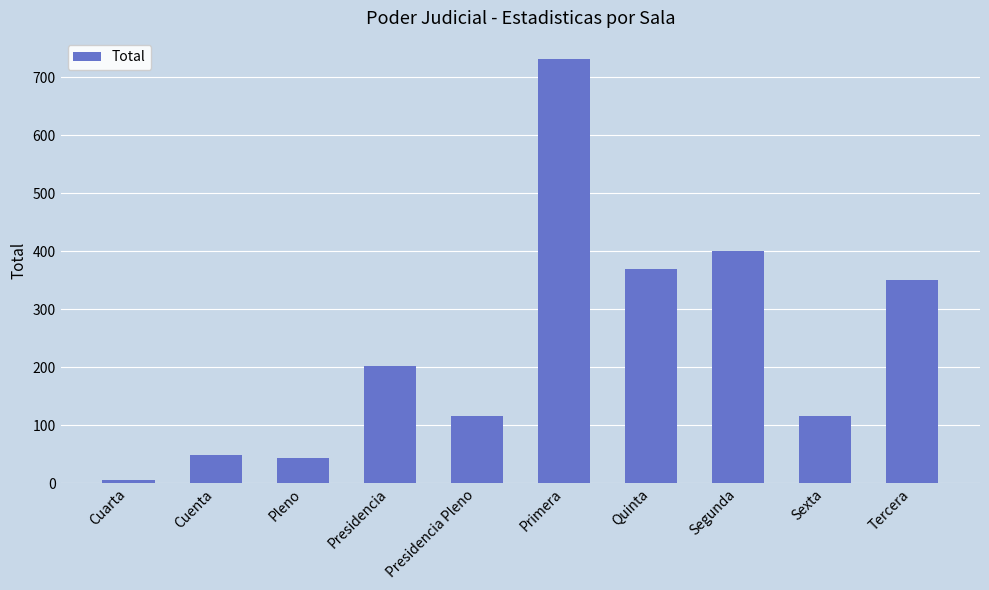

Read the value at Presidencia Pleno.

116